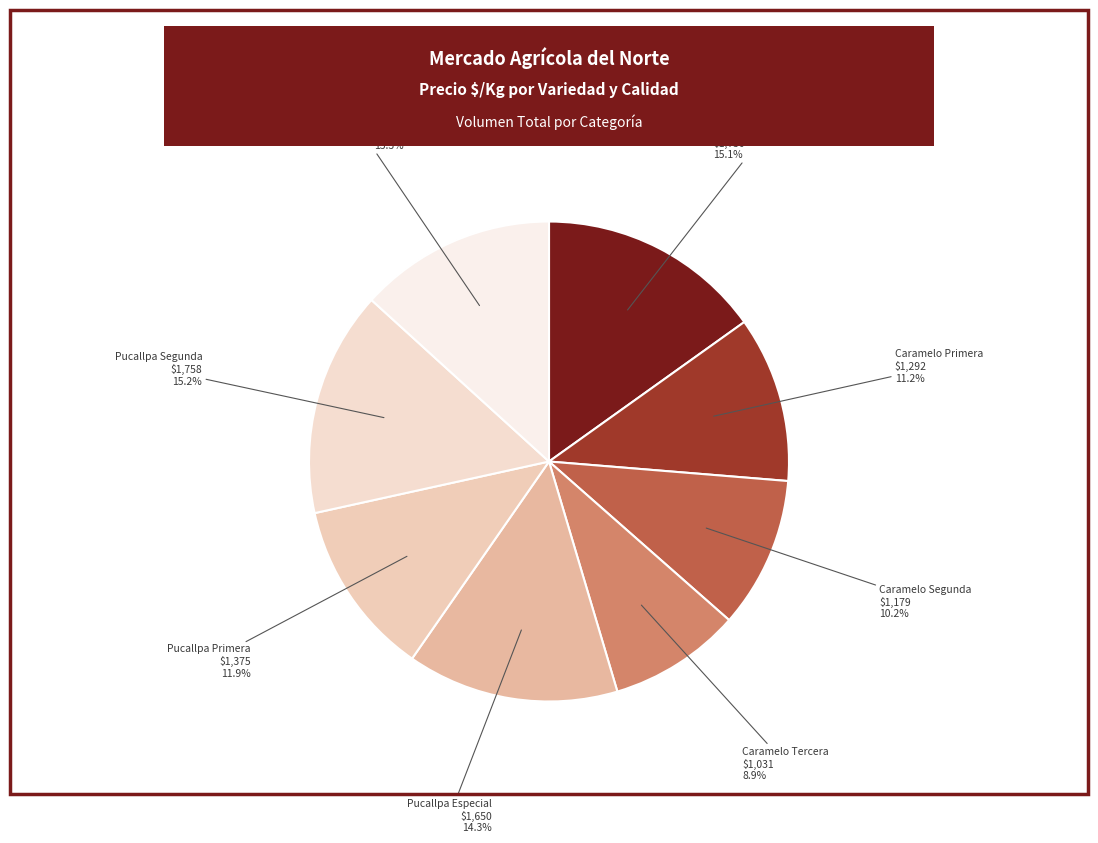

Rank the categories by value from lowest to highest.

Caramelo Tercera, Caramelo Segunda, Caramelo Primera, Pucallpa Primera, Pucallpa Tercera, Pucallpa Especial, Caramelo Especial, Pucallpa Segunda